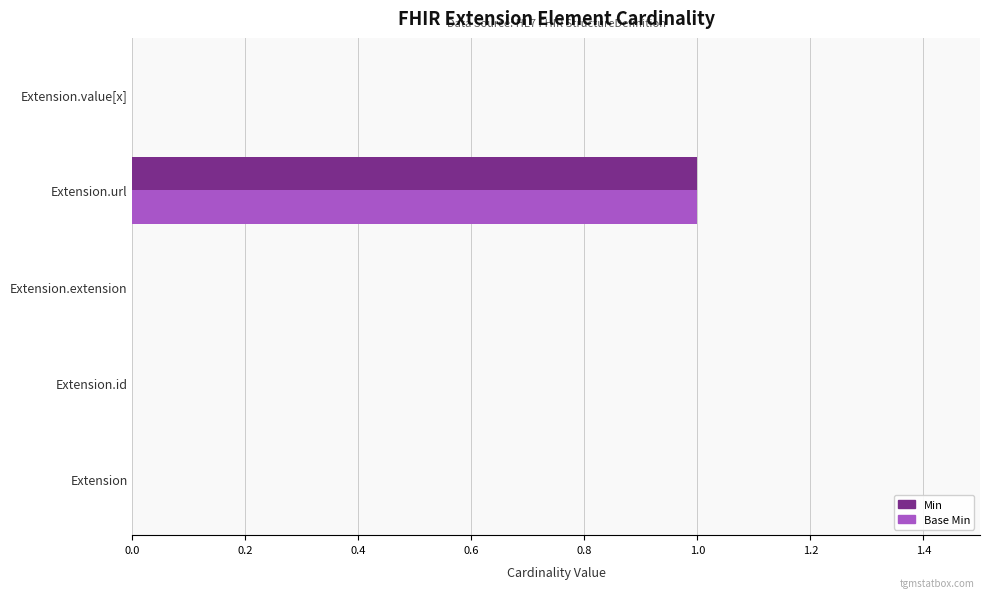

At which category is the sum across all series the highest?

Extension.url